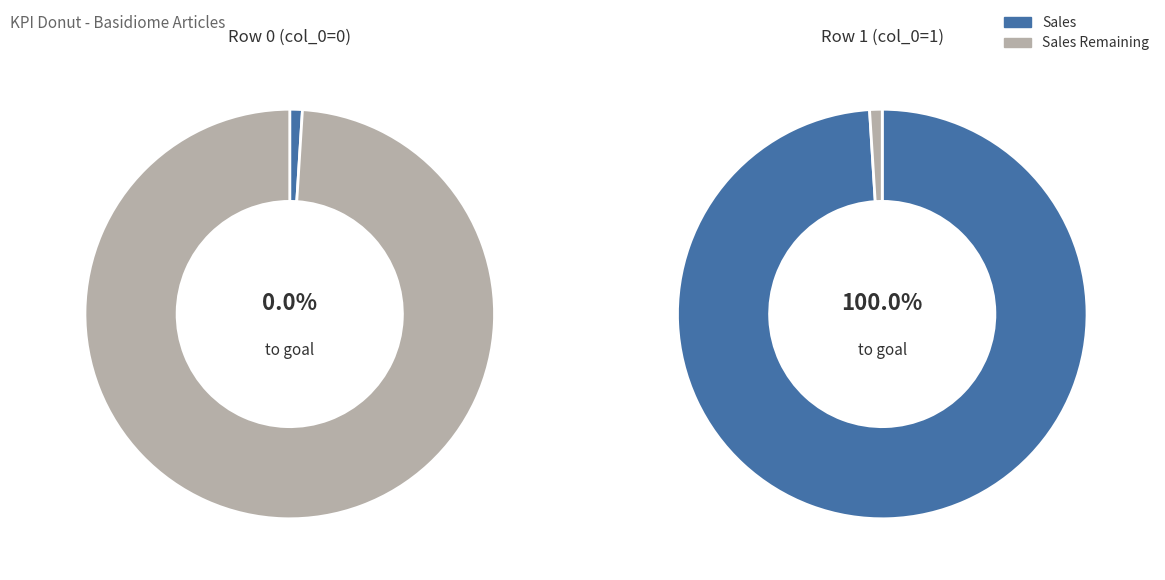

Does Row 1 represent more than half of the total?

Yes